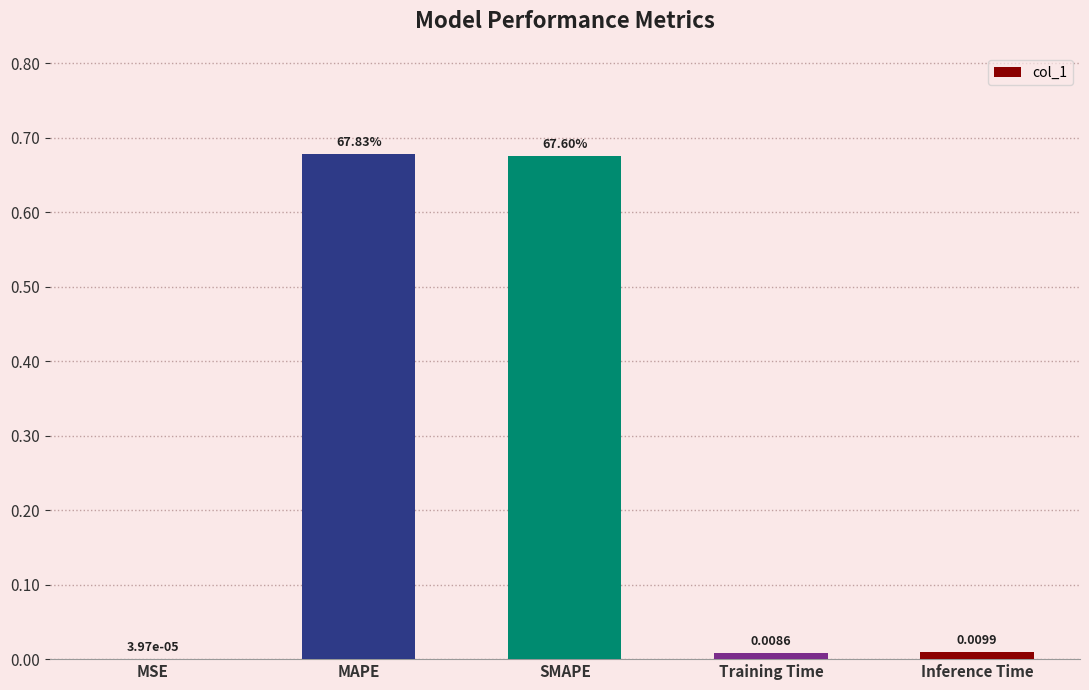

Between Training Time and MAPE, which is larger?

MAPE